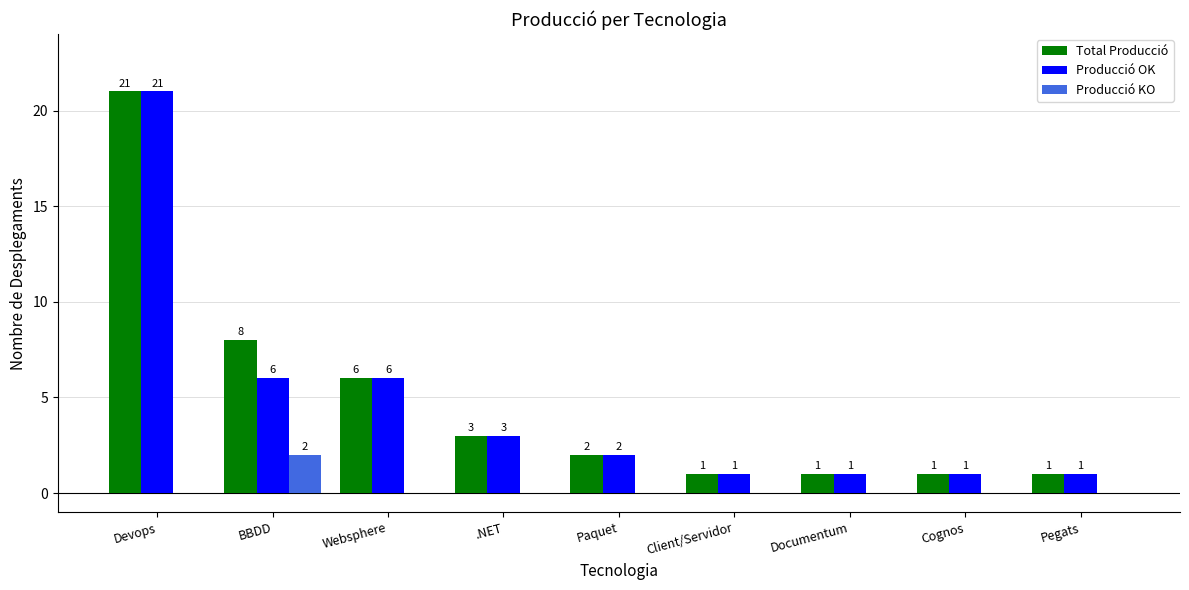

Which series has the largest total across all categories?

Total Producció